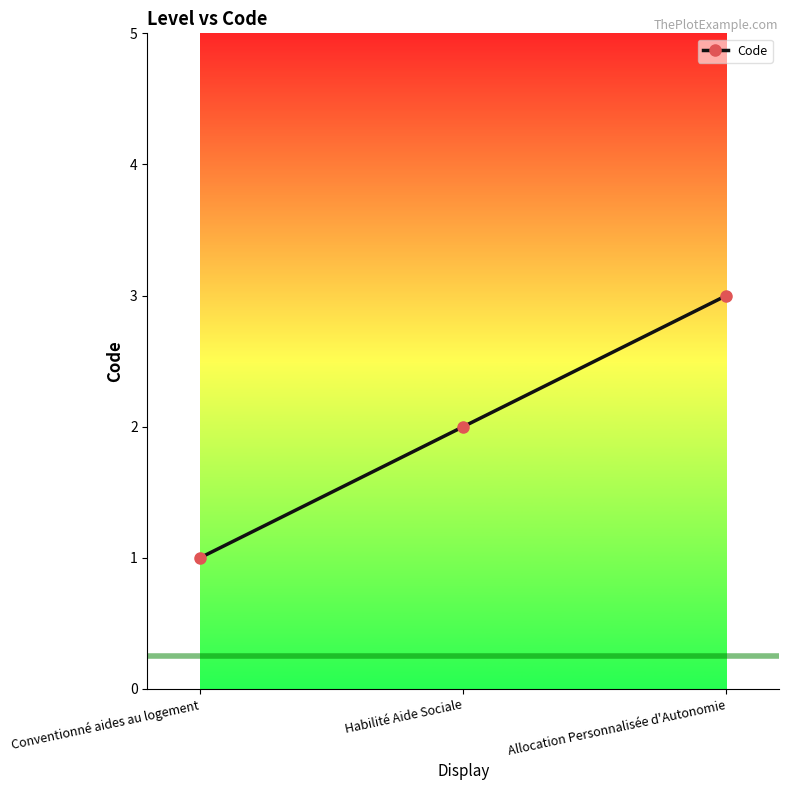

What is the change in value from Conventionné aides au logement to Habilité Aide Sociale?

+1